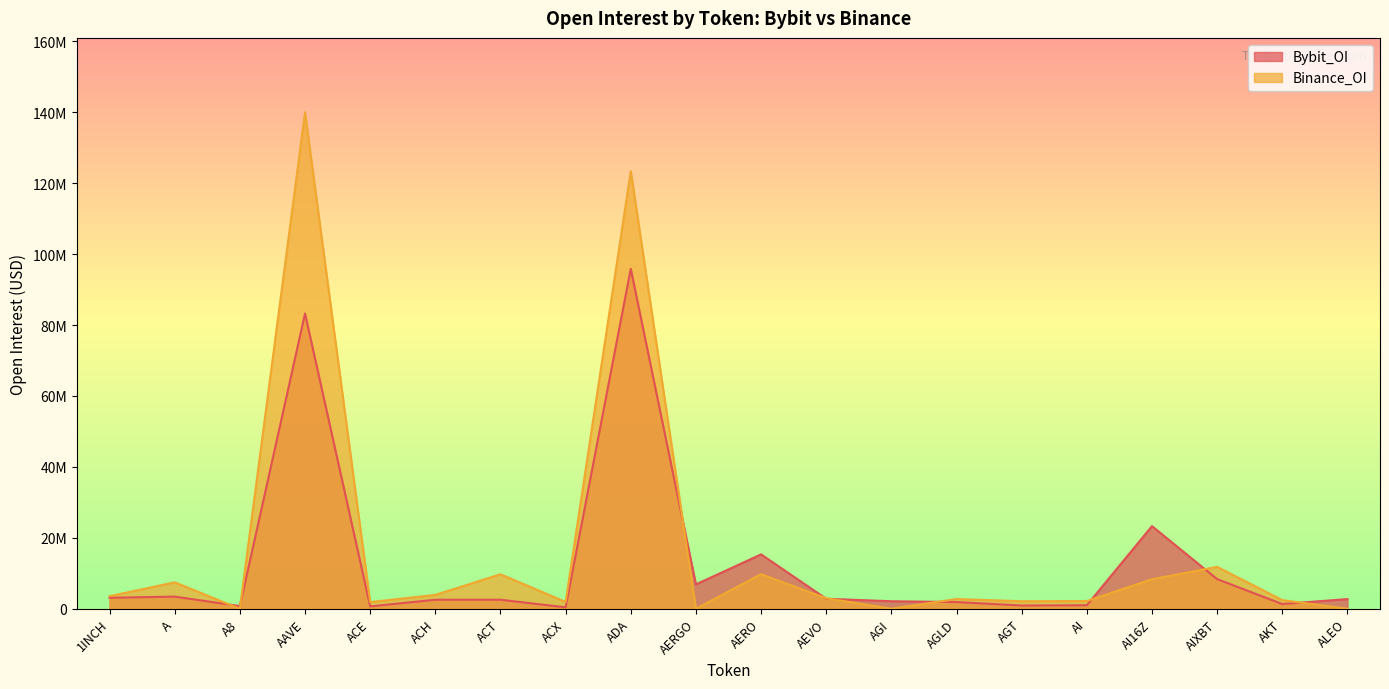

After their last crossing, which series has the higher values: Binance_OI or Bybit_OI?

Bybit_OI